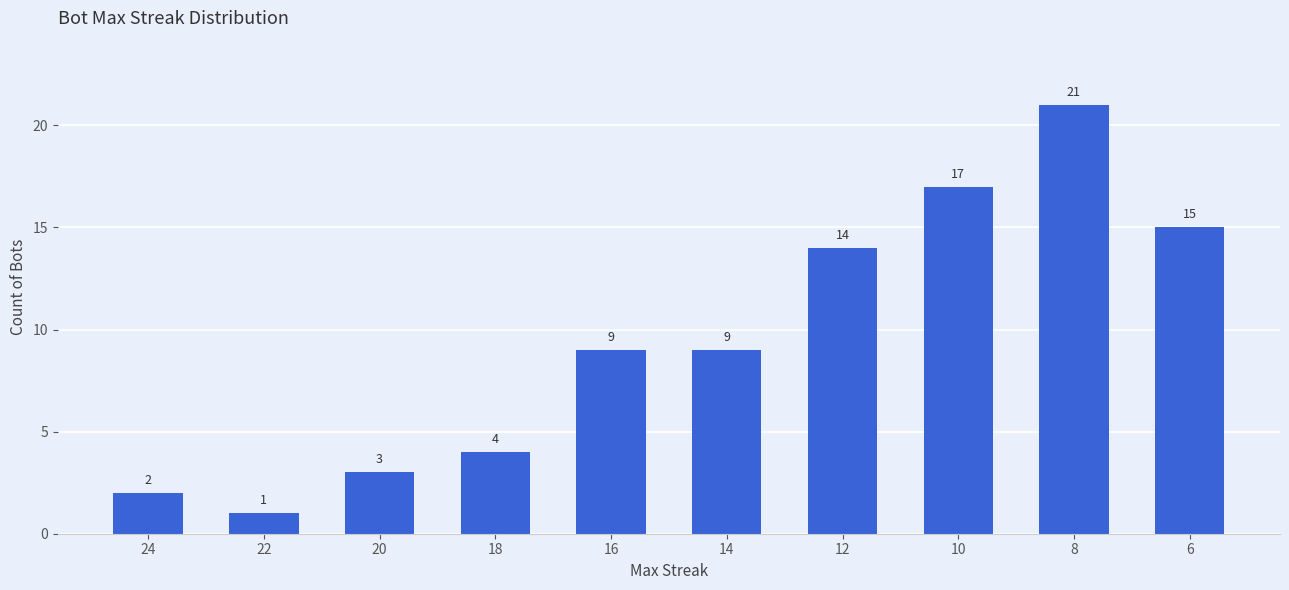

What is the sum of the values at 16 and 8?

30